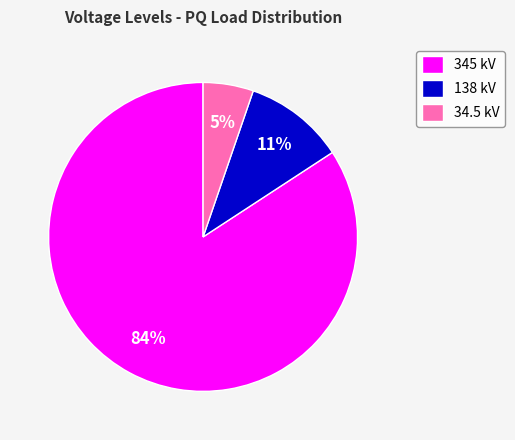

To the nearest percent, what is the difference between the largest and smallest slice percentages?

79%